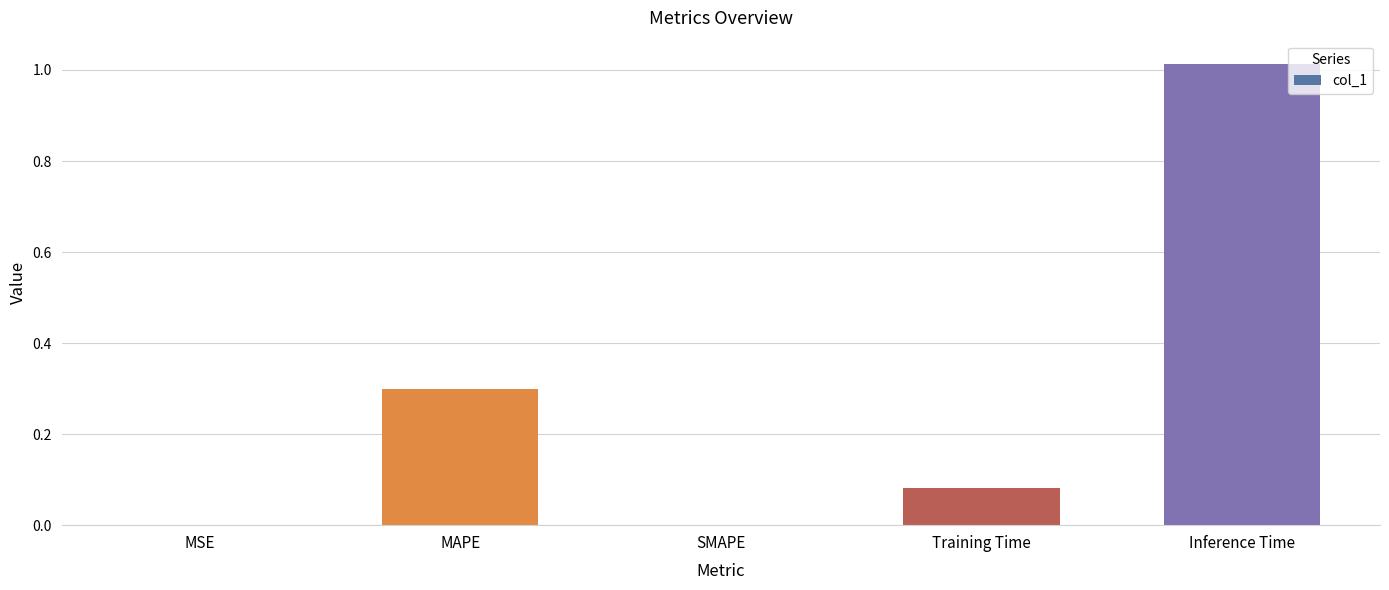

Which category has the highest value across all series?

Inference Time